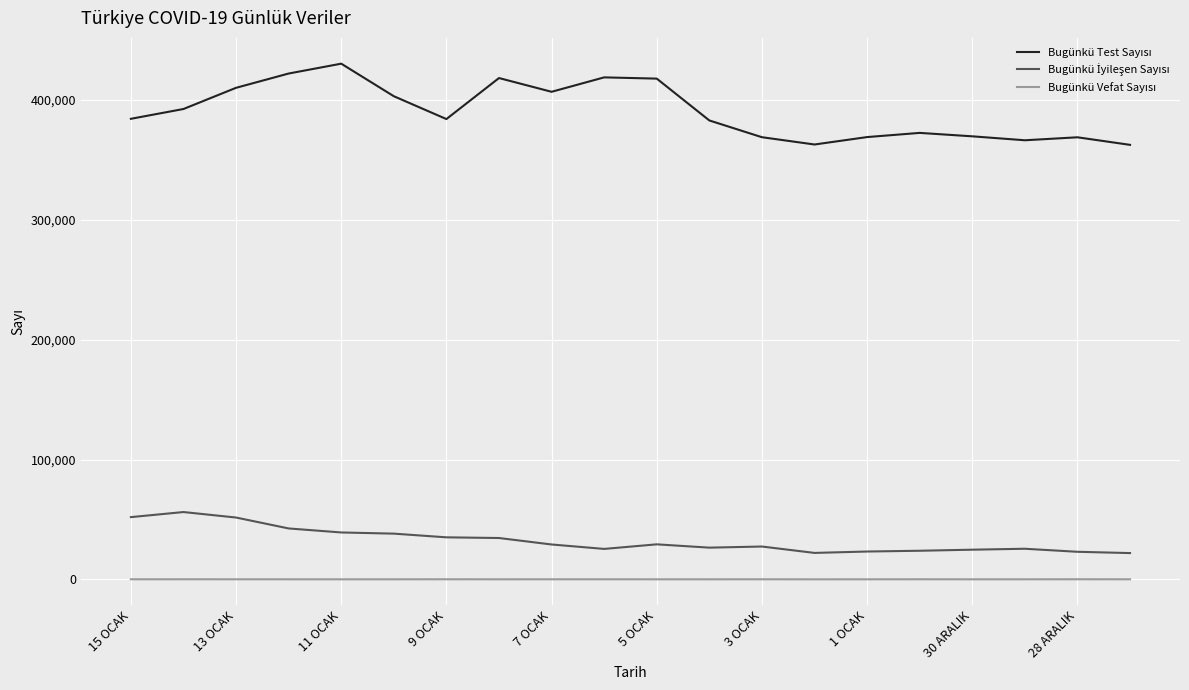

What is the maximum value shown in the chart?

430253